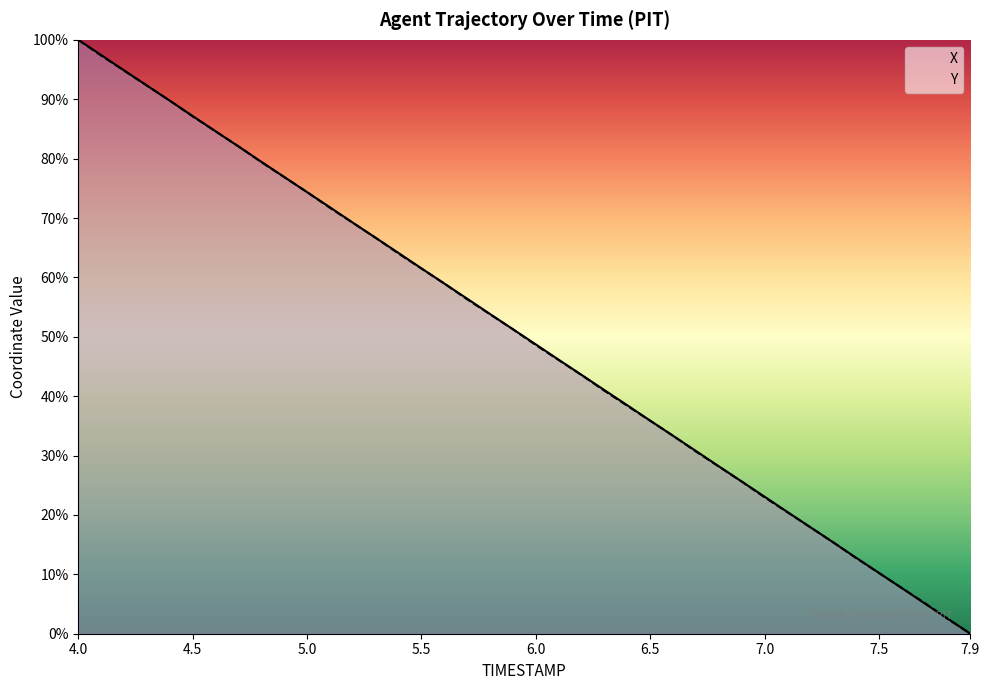

True or false: Y has a value of 64.0 at 5.4.

True